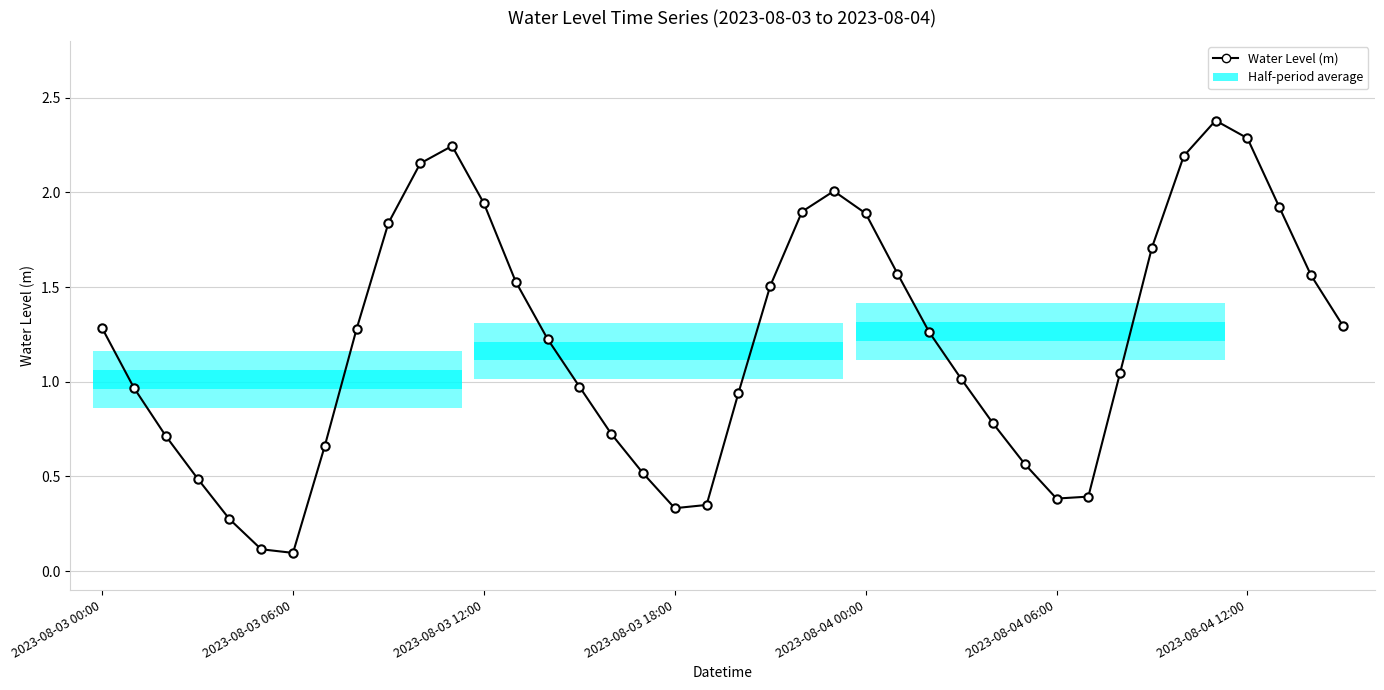

What is the sum of the values at 12 and 28?

2.7